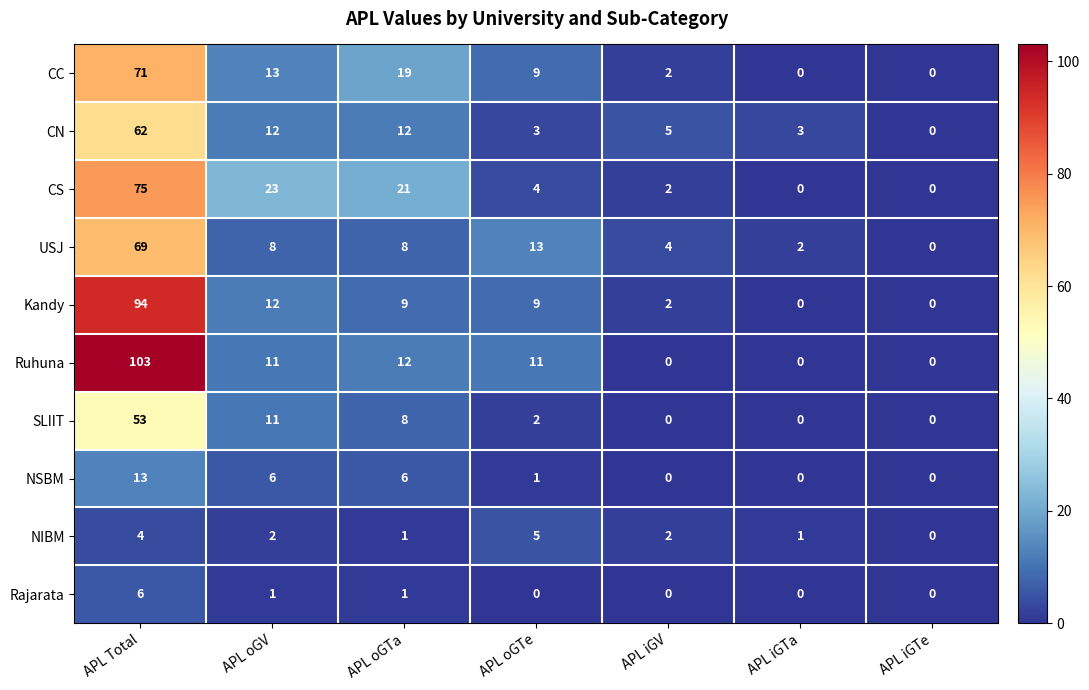

Is it true that Rajarata equals -2 at APL iGTa?

False